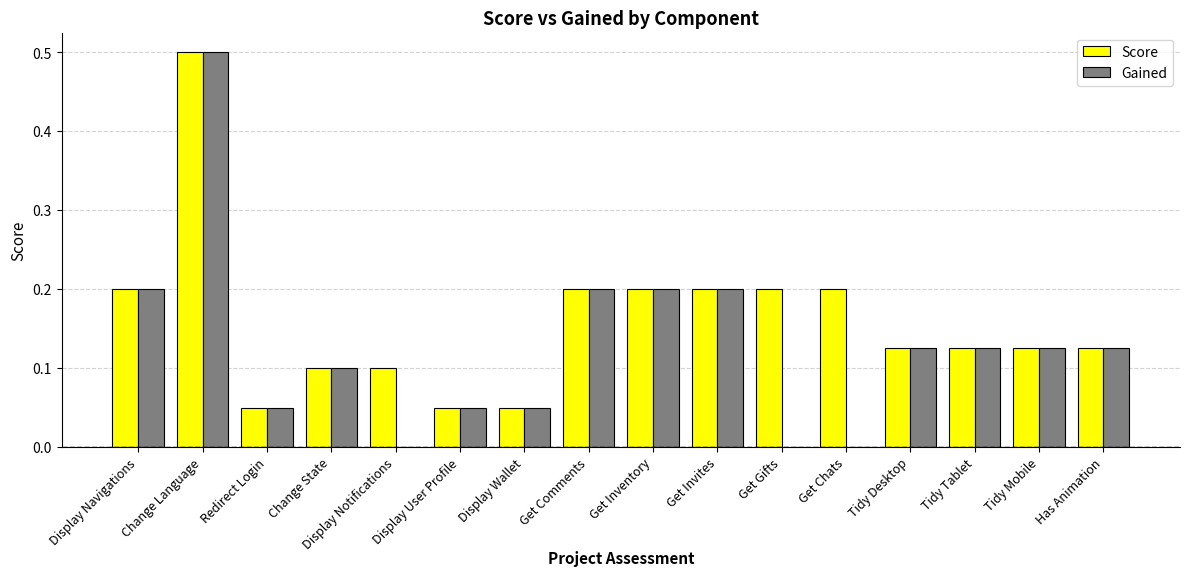

How many categories are shown in the chart?

16